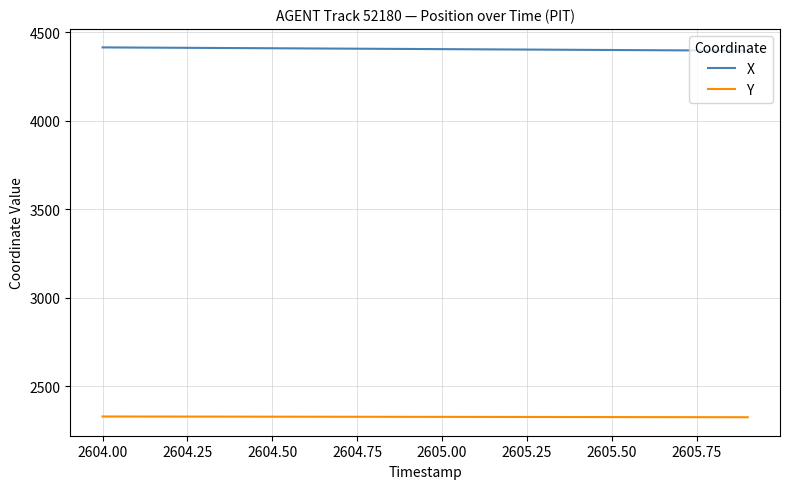

Which series has the largest total across all categories?

X